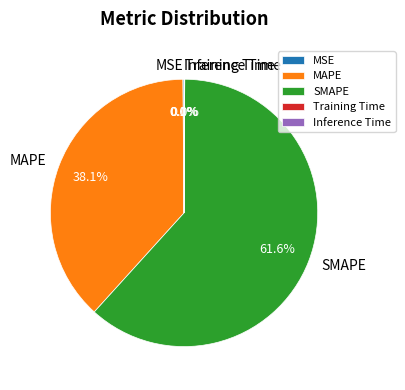

Which slice is the largest?

SMAPE